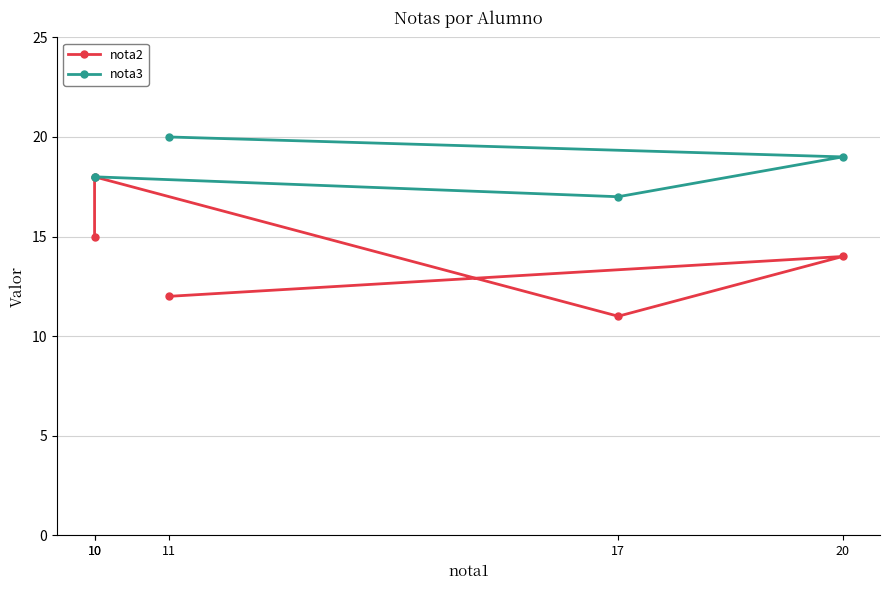

True or false: nota2 and nota3 cross at least once.

False